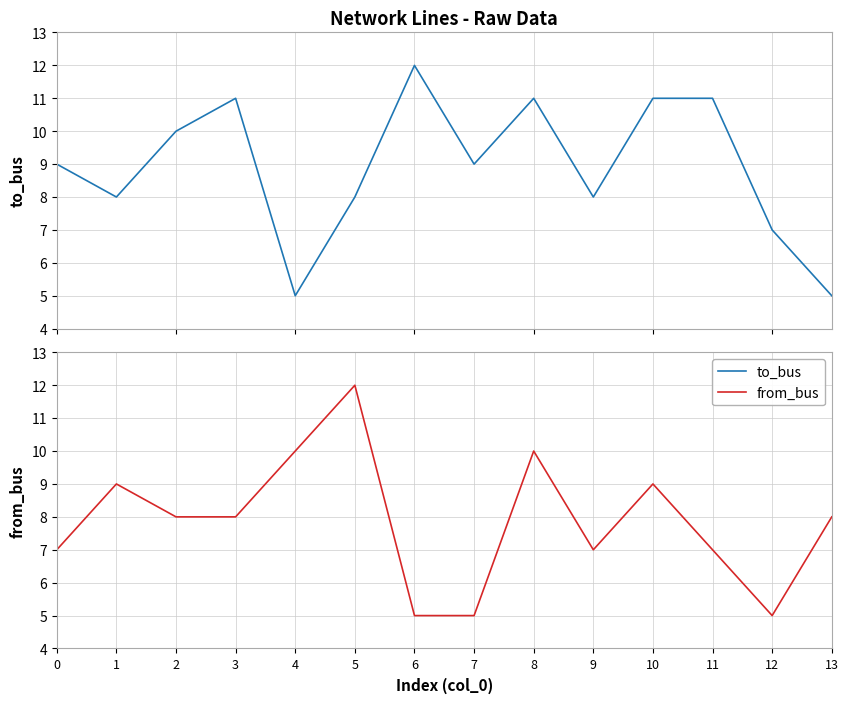

True or false: from_bus has more than 2 points higher than both neighbors.

True